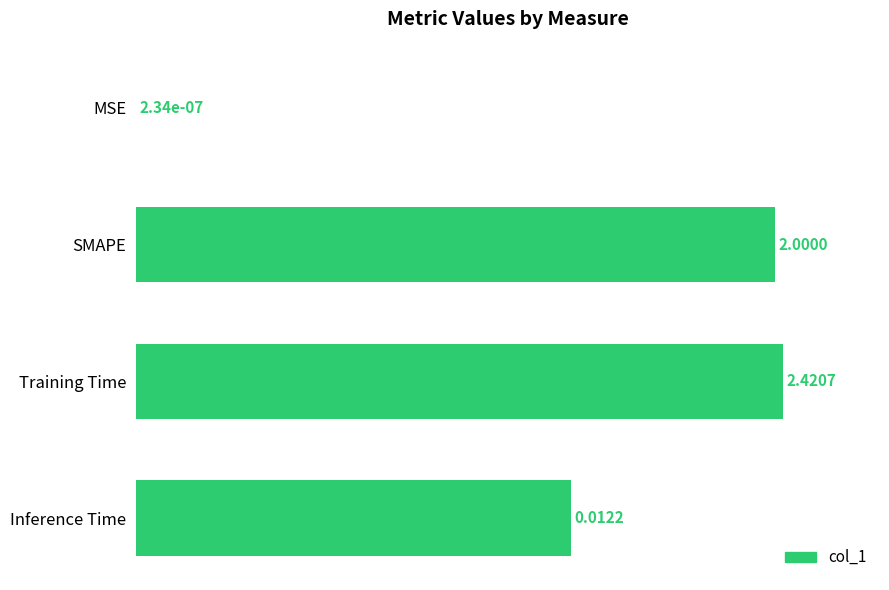

What is the ratio of the value at Training Time to the value at Inference Time?

1.5